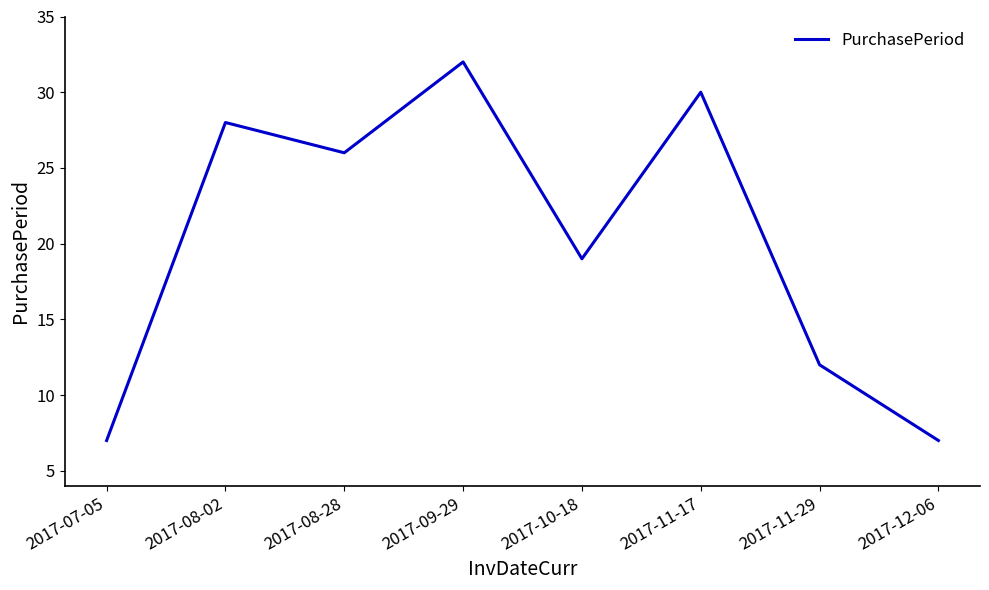

The chart shows a value of 12 at 2017-11-29. True or false?

True